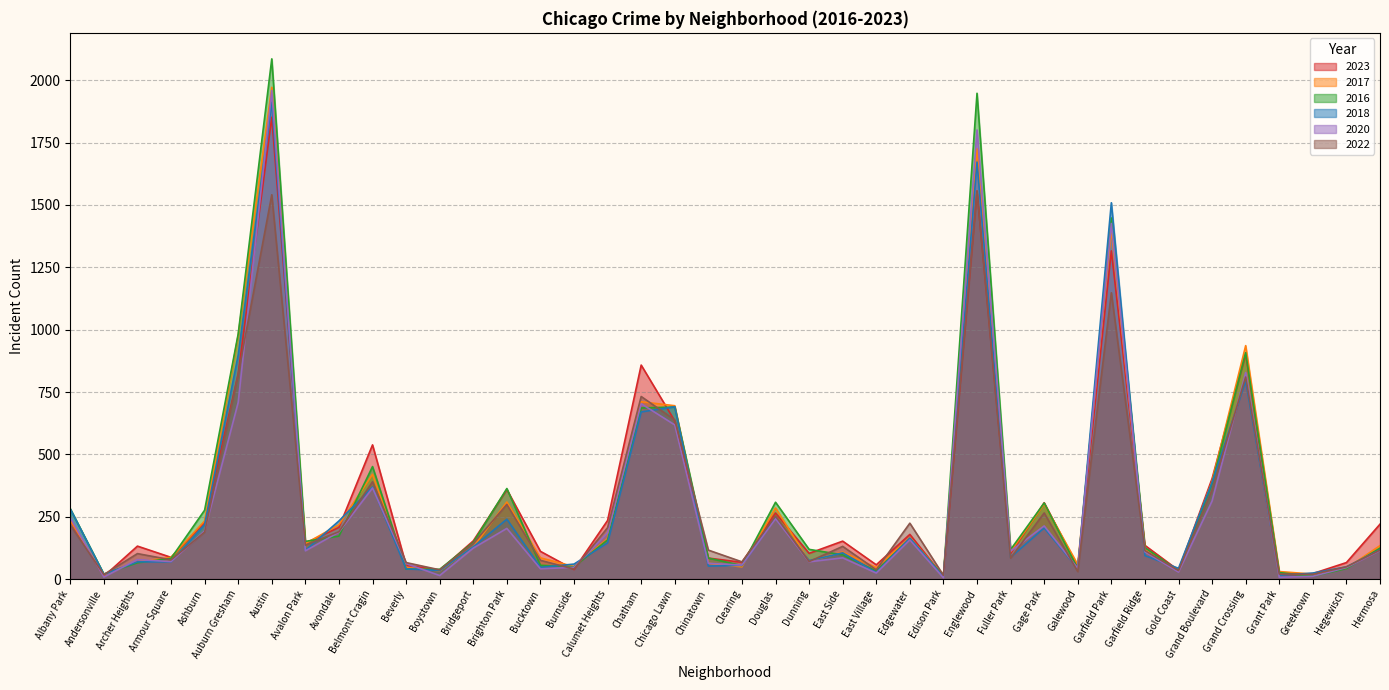

What is the difference between the maximum and minimum values in the 2020 series?

1954